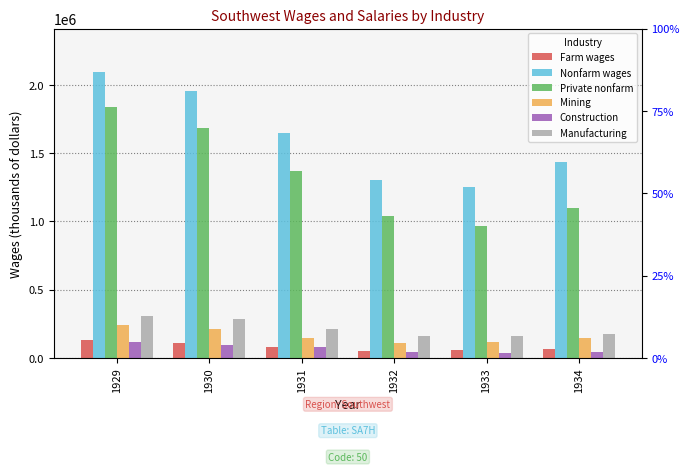

What is the value of the Construction bar at the 2nd from the left?

95600